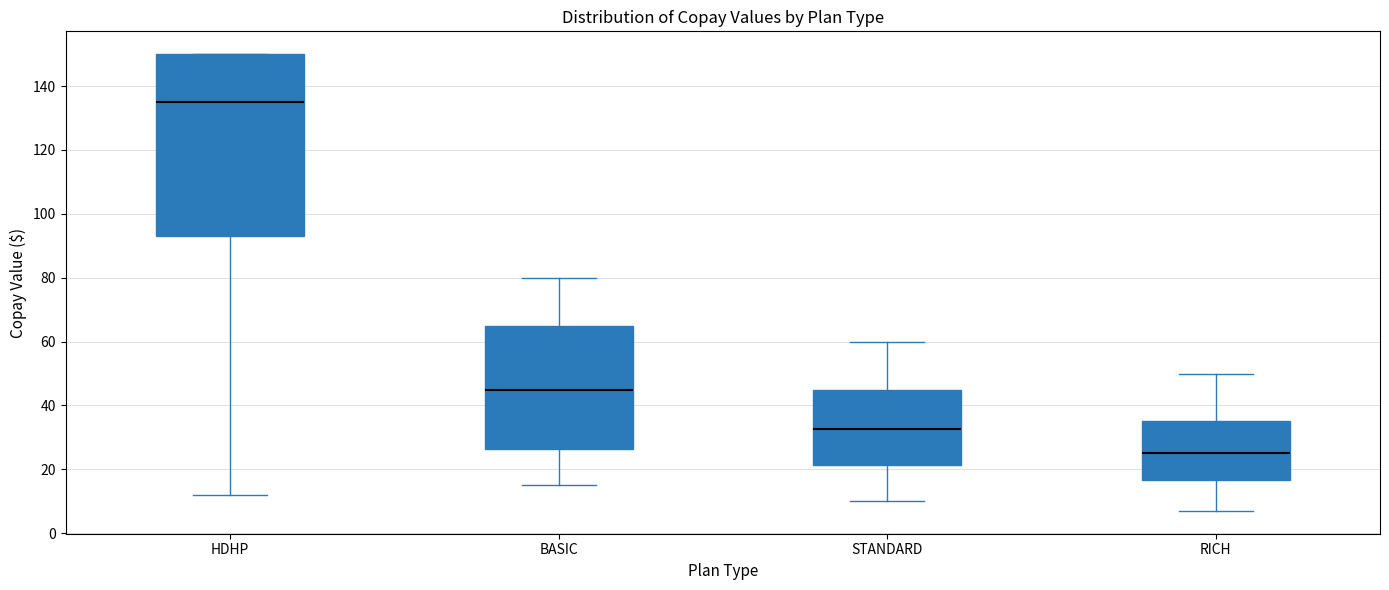

Which box has the lowest median line?

RICH